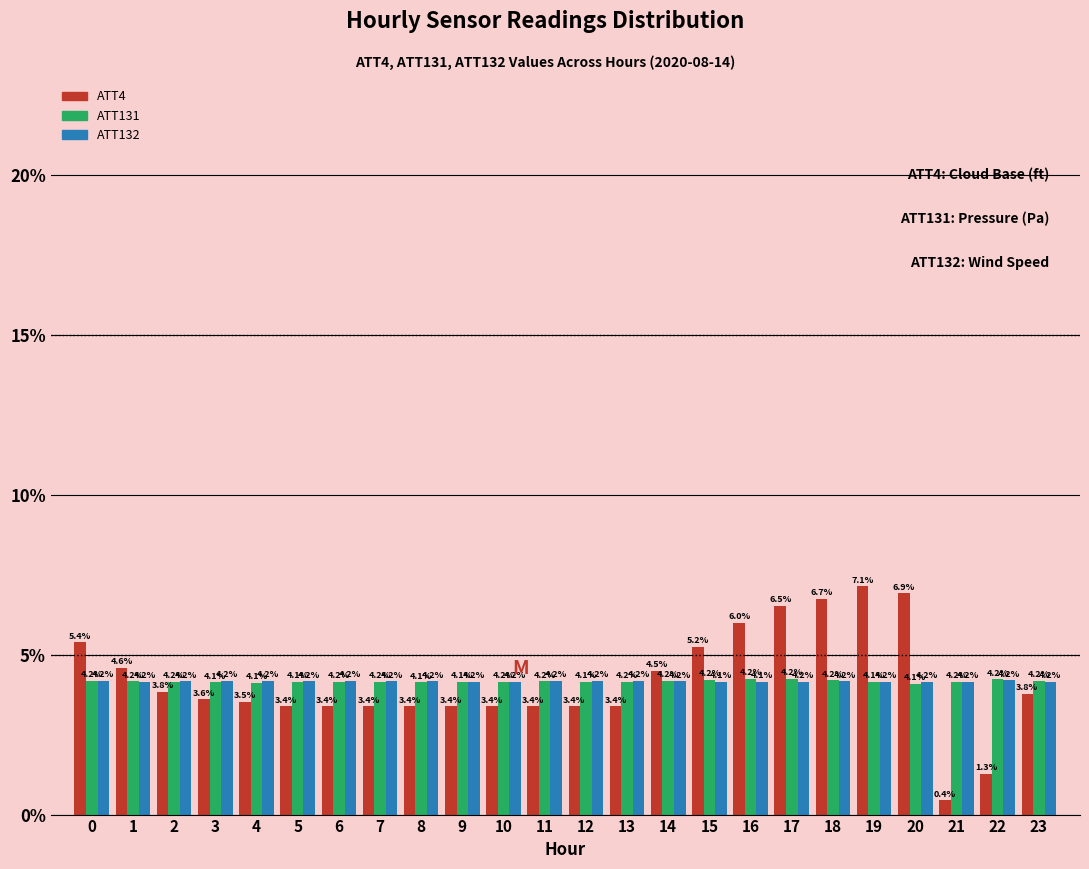

Reading left to right, list all the values displayed in this chart.

ATT4: 0=5.4	1=4.6	2=3.8	3=3.6	4=3.5	5=3.4	6=3.4	7=3.4	8=3.4	9=3.4	10=3.4	11=3.4	12=3.4	13=3.4	14=4.5	15=5.2	16=6.0	17=6.5	18=6.7	19=7.1	20=6.9	21=0.4	22=1.3	23=3.8
ATT131: 0=4.2	1=4.2	2=4.2	3=4.1	4=4.1	5=4.1	6=4.2	7=4.2	8=4.1	9=4.1	10=4.2	11=4.2	12=4.1	13=4.2	14=4.2	15=4.2	16=4.2	17=4.2	18=4.2	19=4.1	20=4.1	21=4.2	22=4.2	23=4.2
ATT132: 0=4.2	1=4.2	2=4.2	3=4.2	4=4.2	5=4.2	6=4.2	7=4.2	8=4.2	9=4.2	10=4.2	11=4.2	12=4.2	13=4.2	14=4.2	15=4.1	16=4.1	17=4.2	18=4.2	19=4.2	20=4.2	21=4.2	22=4.2	23=4.2